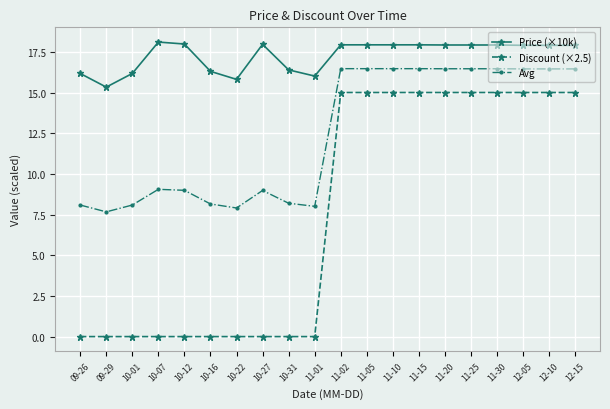

How many values in the Discount (×2.5) series are below 15?

10